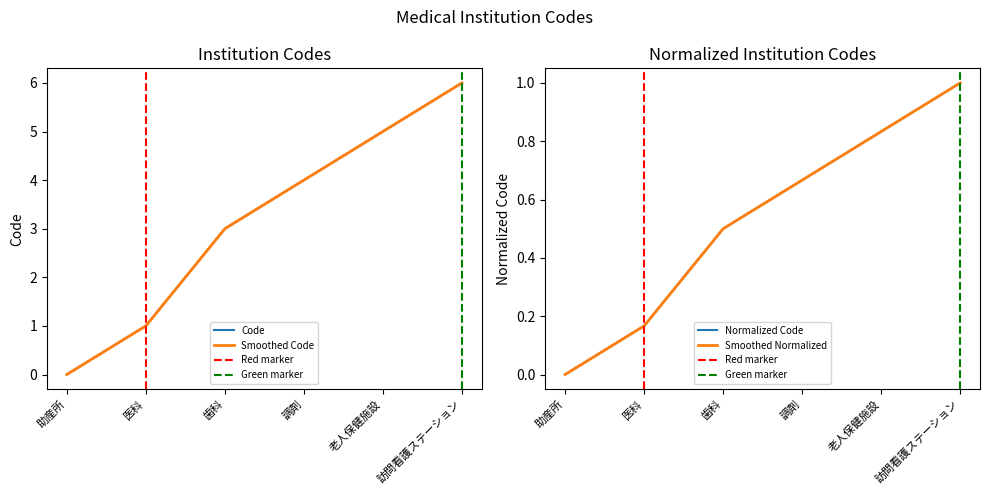

Reading left to right, list all the values displayed in this chart.

助産所=0	医科=1	歯科=3	調剤=4	老人保健施設=5	訪問看護ステーション=6